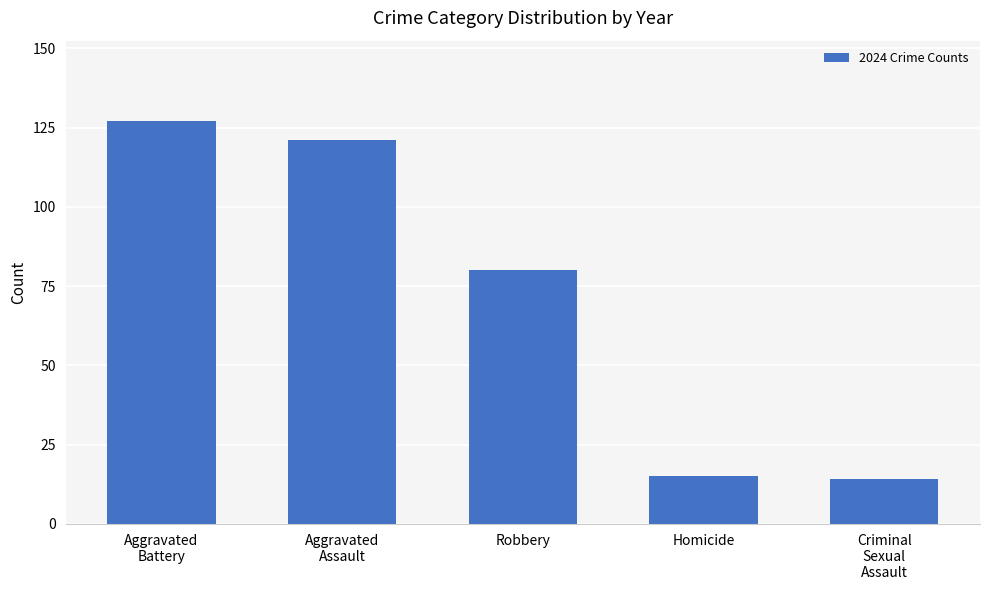

At which label does the data first exceed 80?

Aggravated
Battery